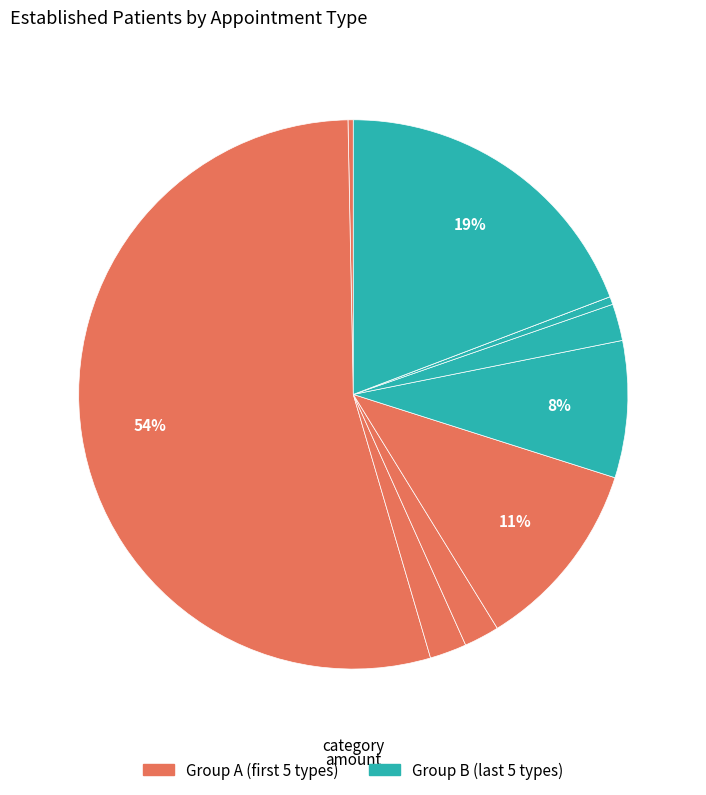

To the nearest percent, what is the difference between the largest and smallest slice percentages?

54%